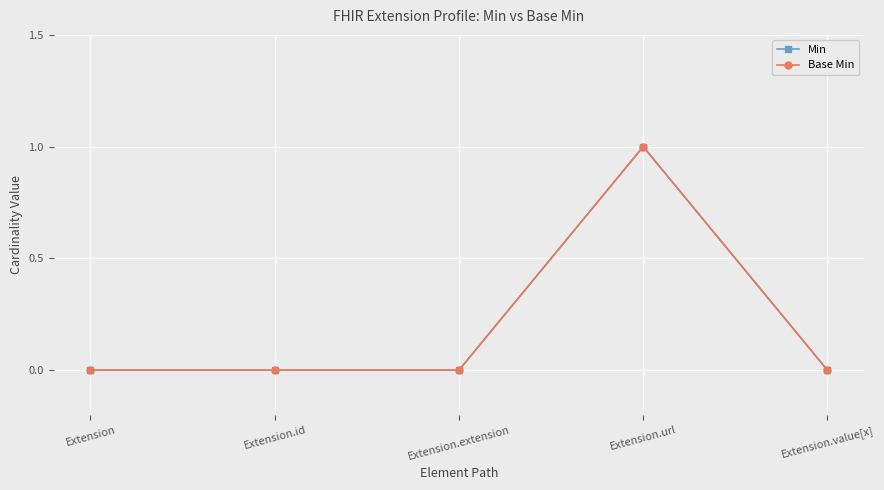

List the labels in order of Base Min value, smallest first.

Extension, Extension.id, Extension.extension, Extension.value[x], Extension.url